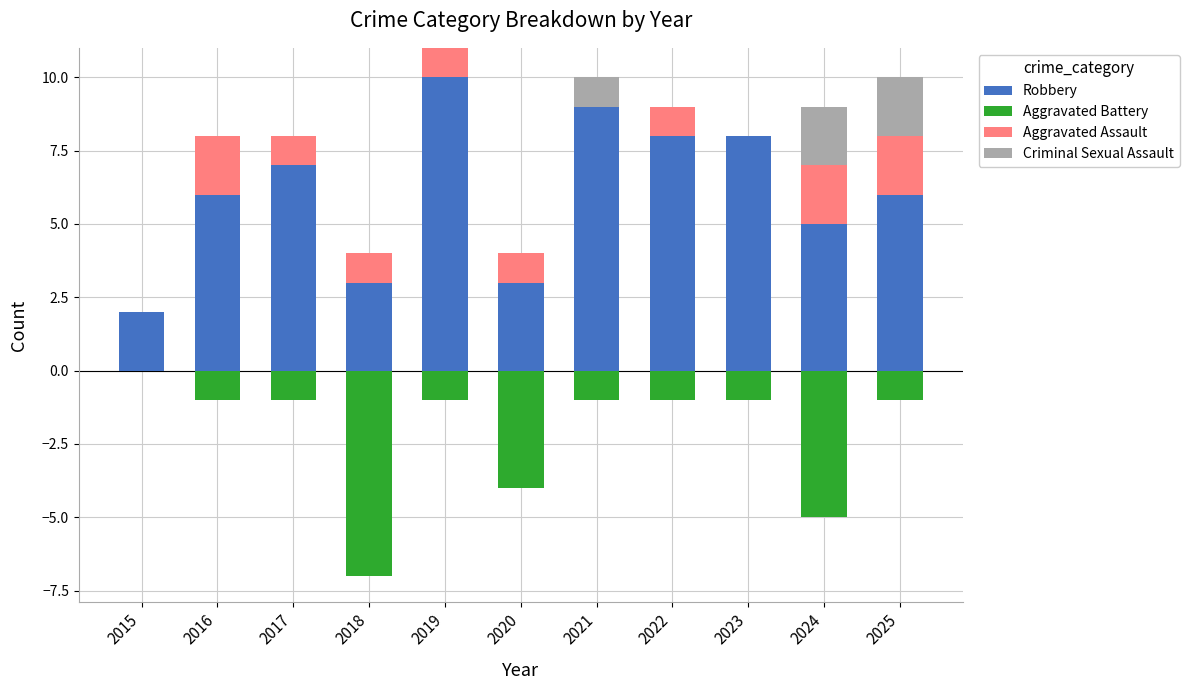

How many data points in Criminal Sexual Assault are above 0?

3